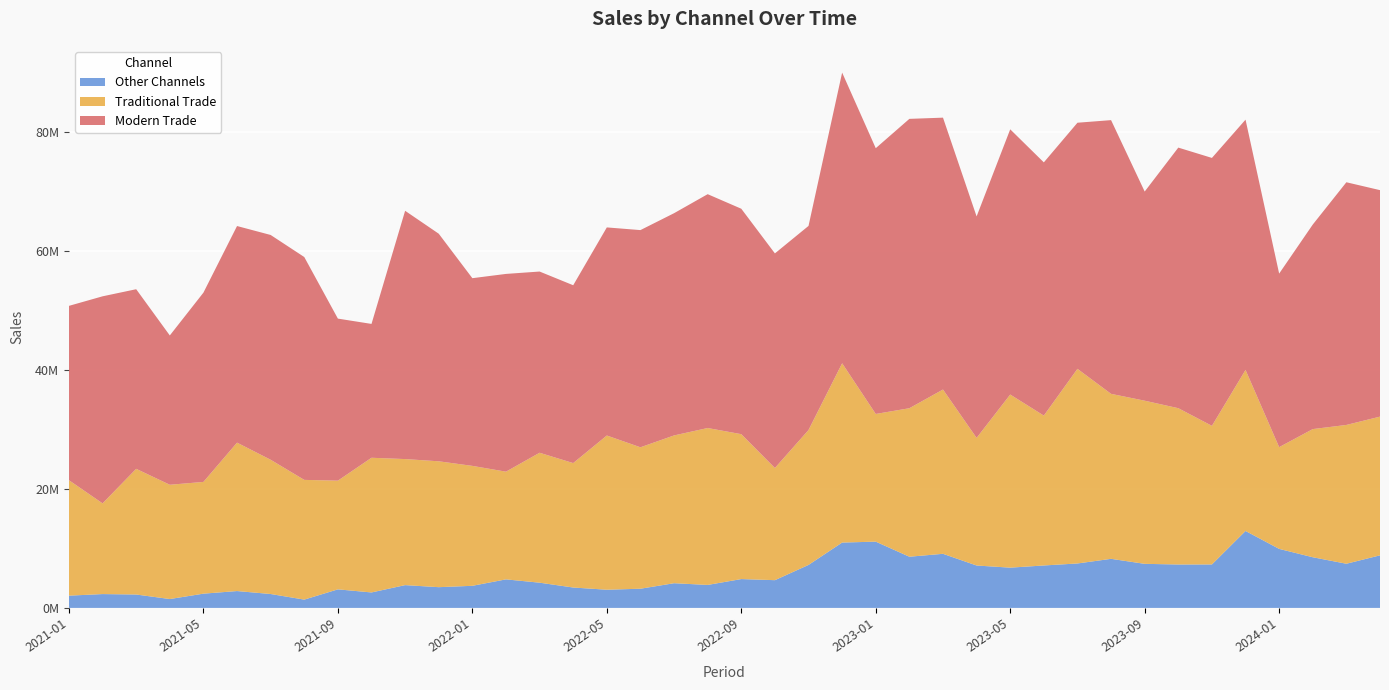

Reading left to right, what are all the values shown in this chart?

Modern Trade: 29303480	34801670	30189330	25093620	31812650	36407390	37782140	37456980	27234830	22496140	41732300	38252350	31546900	33237900	30458910	29891300	34976440	36504680	37353120	39304060	37891420	36067610	34306300	48855980	44669350	48635030	45696630	37223100	44577980	42560680	41366280	46006520	35153880	43799160	45030860	42063780	29169310	34377580	40790520	38066150
Traditional Trade: 19405320	15245670	21125250	19208990	18782670	24945680	22565750	20123250	18272120	22638960	21185660	21158380	20157770	18102960	21838380	20915170	25921000	23773780	24839290	26373870	24354800	18855060	22674400	30134840	21462510	24960010	27613030	21450840	29096880	25191300	32714300	27731300	27421180	26271990	23298030	27070090	17102220	21540640	23329390	23317560
Other Channels: 2062326	2327662	2253724	1492993	2397118	2835794	2338062	1397462	3120392	2600638	3832133	3487229	3717118	4798814	4242215	3429125	3058615	3226953	4152504	3864916	4849101	4664506	7226814	10987120	11139750	8605838	9094964	7128615	6768175	7135711	7471267	8250865	7409369	7299249	7307622	12935140	9922056	8518309	7426100	8837818